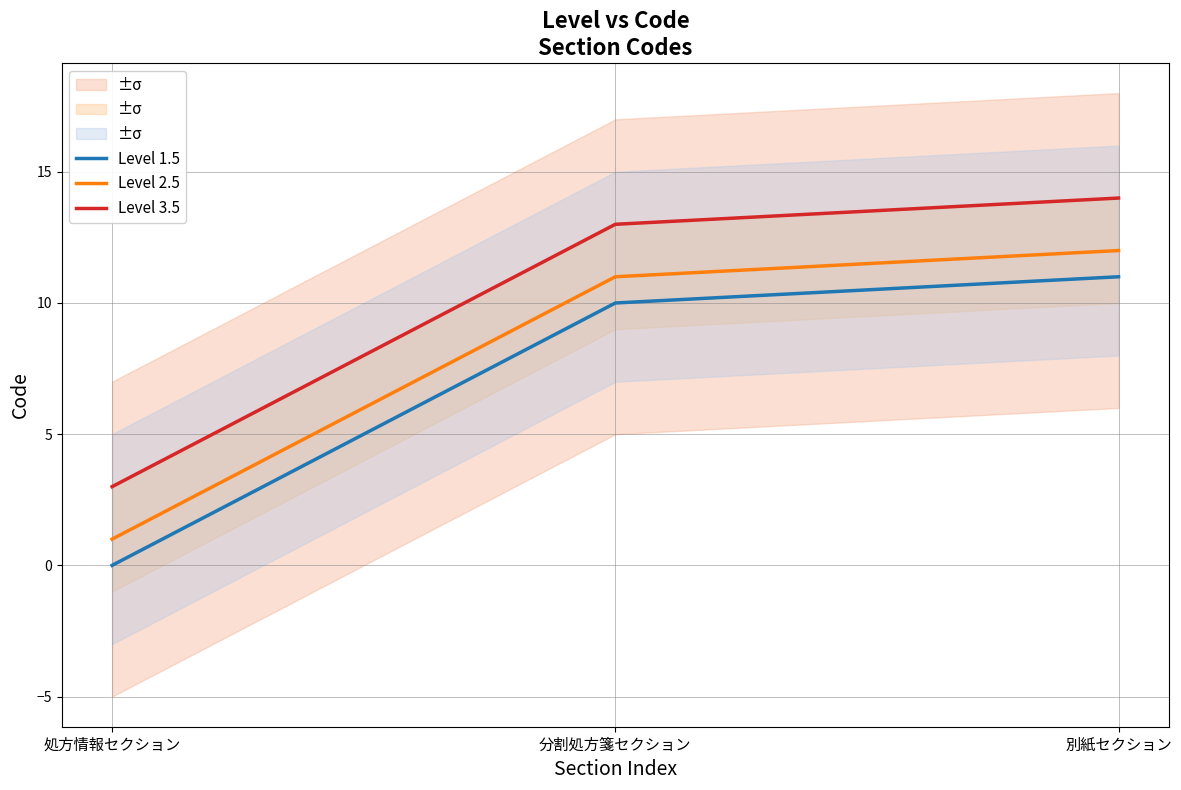

Rank the series by their maximum value, from lowest to highest.

Level 1.5, Level 2.5, Level 3.5